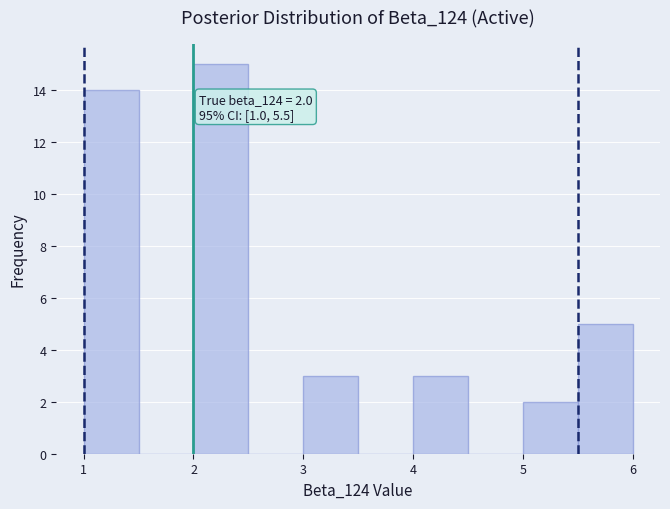

Which range on the x-axis has the tallest bar?

2.0 to 2.5